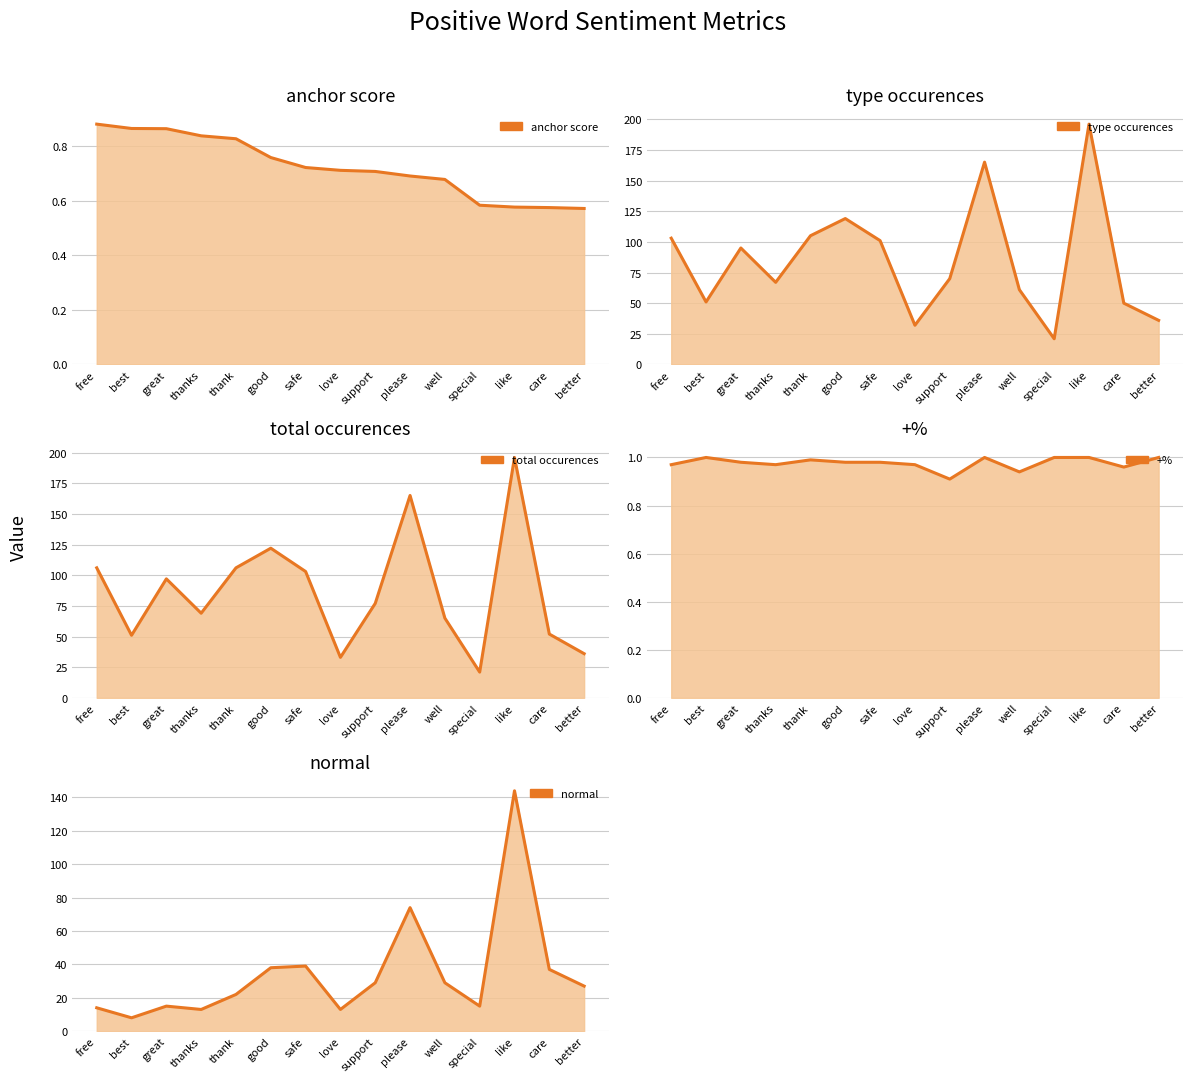

What is the average value of the total occurences series?

86.6